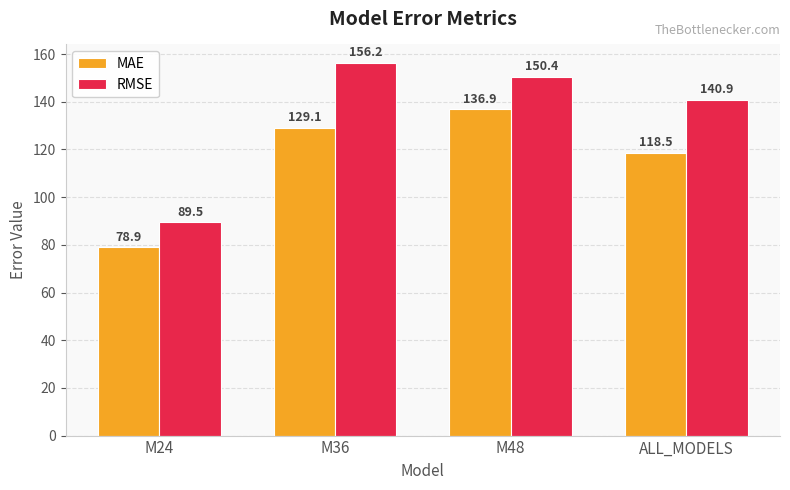

Reading right to left, what are all the values shown in this chart?

MAE: ALL_MODELS=118.5	M48=136.9	M36=129.1	M24=78.9
RMSE: ALL_MODELS=140.9	M48=150.4	M36=156.2	M24=89.5